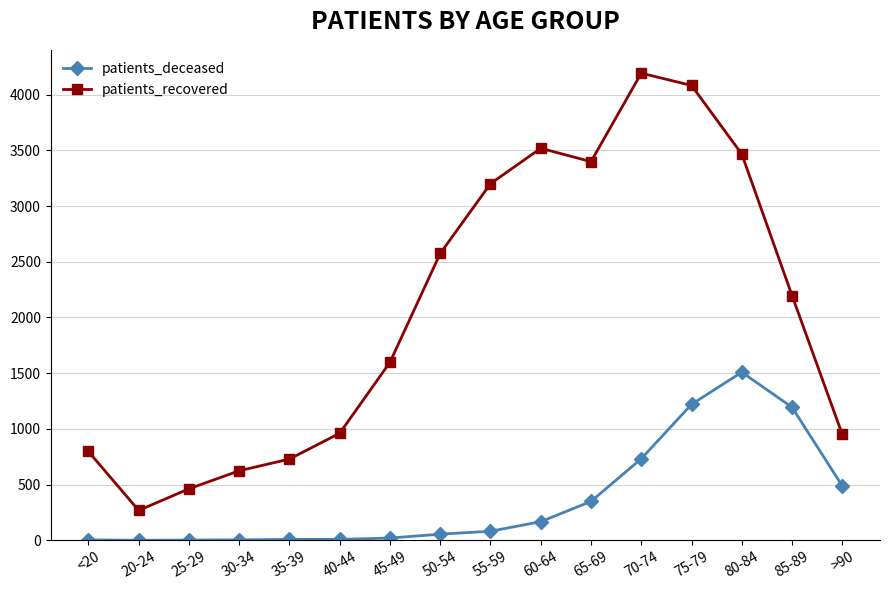

How many lines are shown in the chart?

2